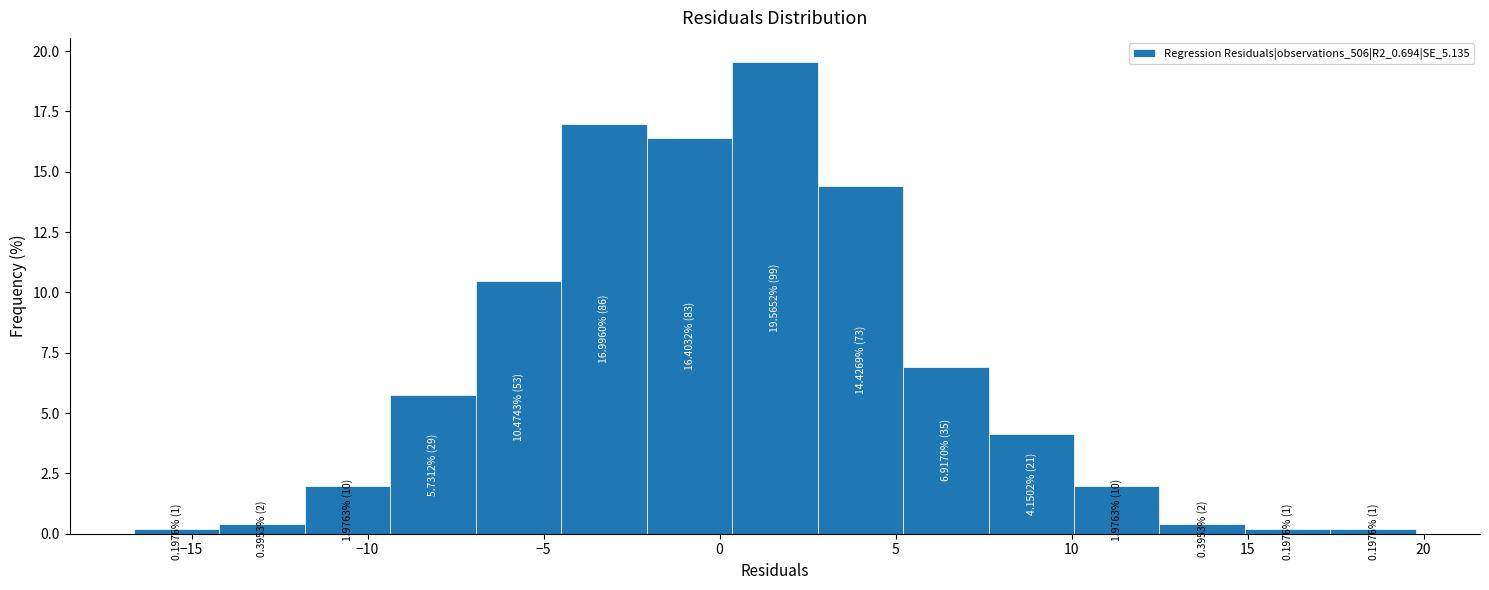

Which range on the x-axis has the tallest bar?

0.5 to 3.0